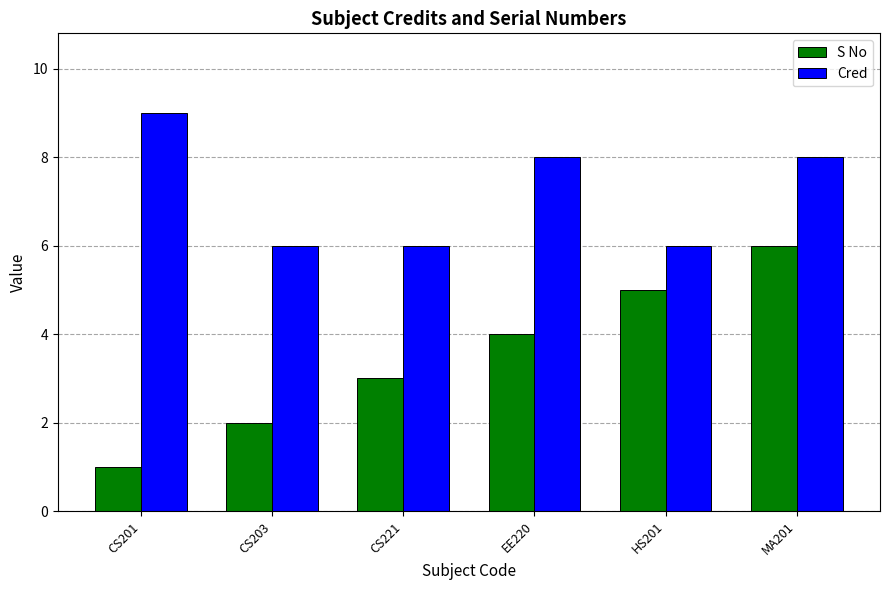

What is the difference between the S No values at EE220 and HS201?

1